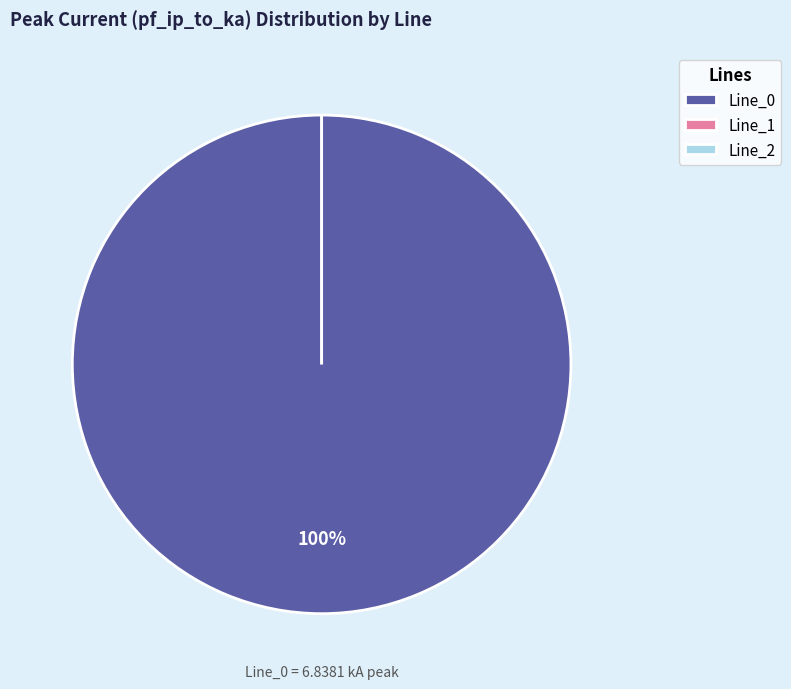

Combined, what portion of the pie is Line_1 and Line_0?

100.0%